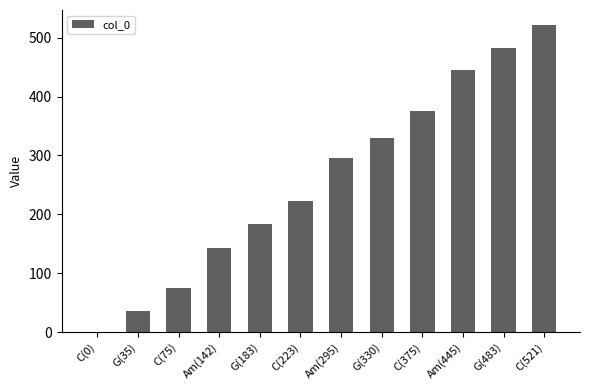

How many values are above zero?

11